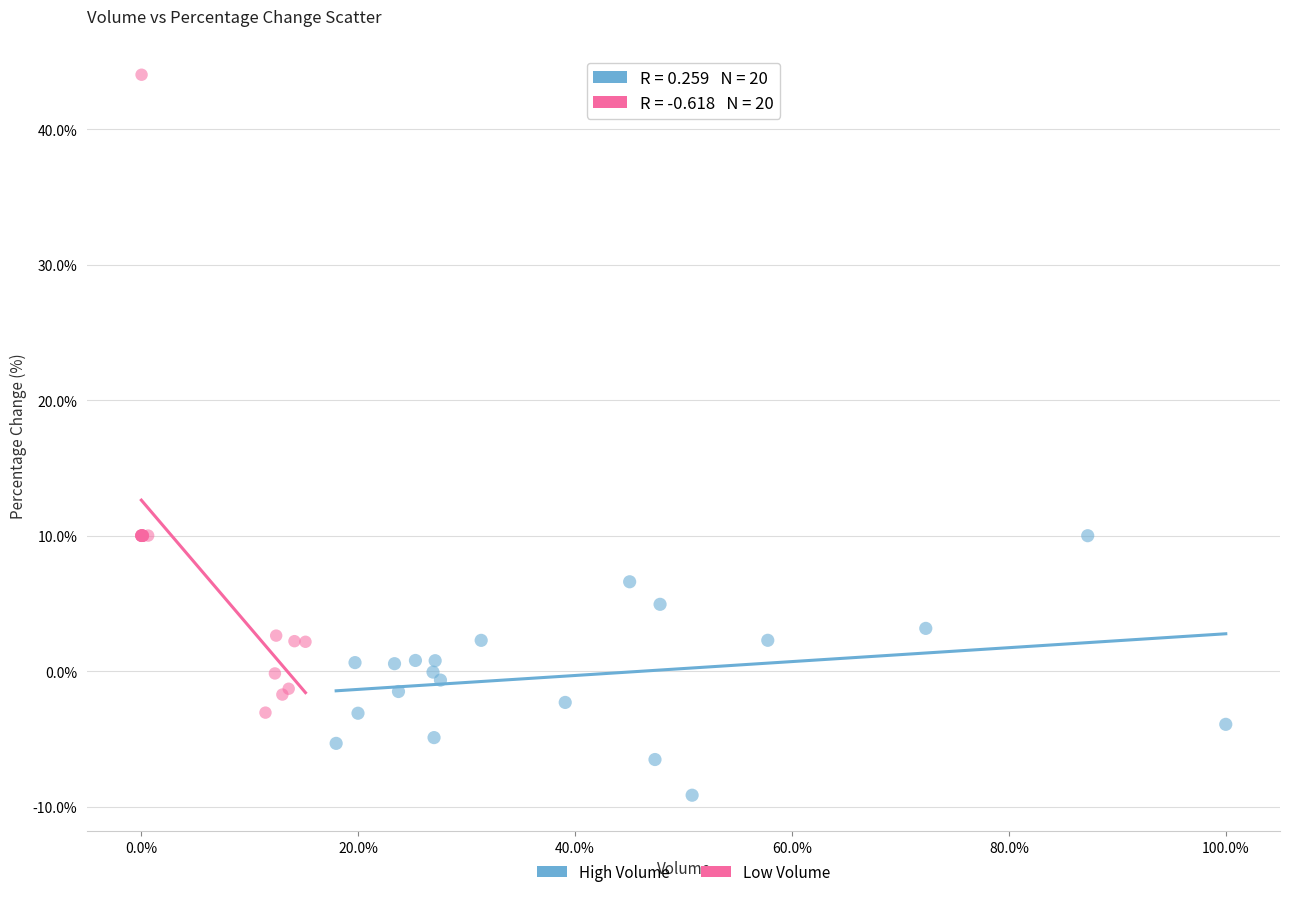

What are all the series names shown in the legend?

High Volume, Low Volume